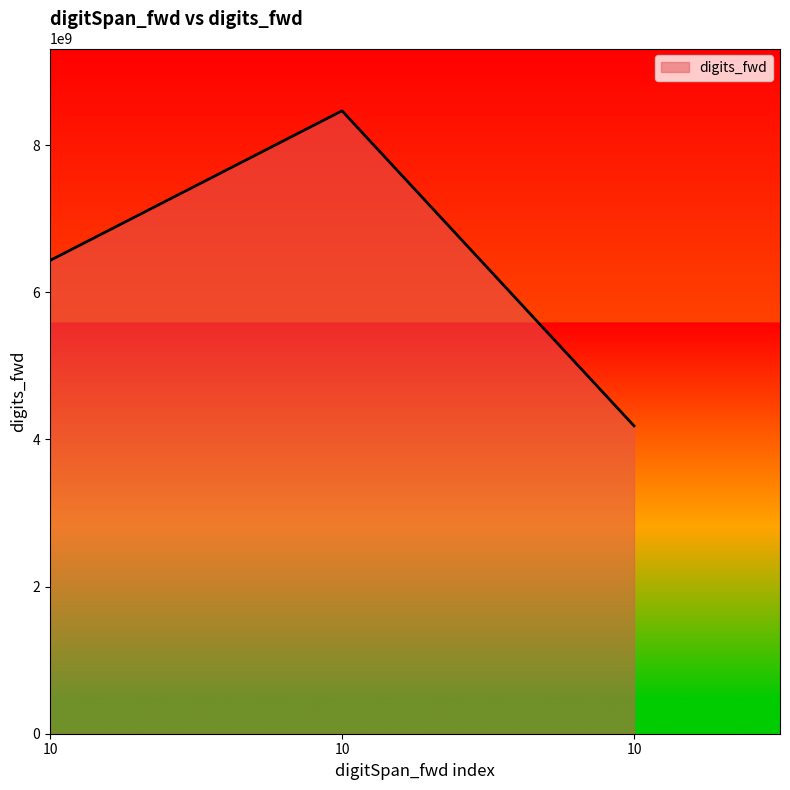

Does the chart display data point markers on the line(s)?

No